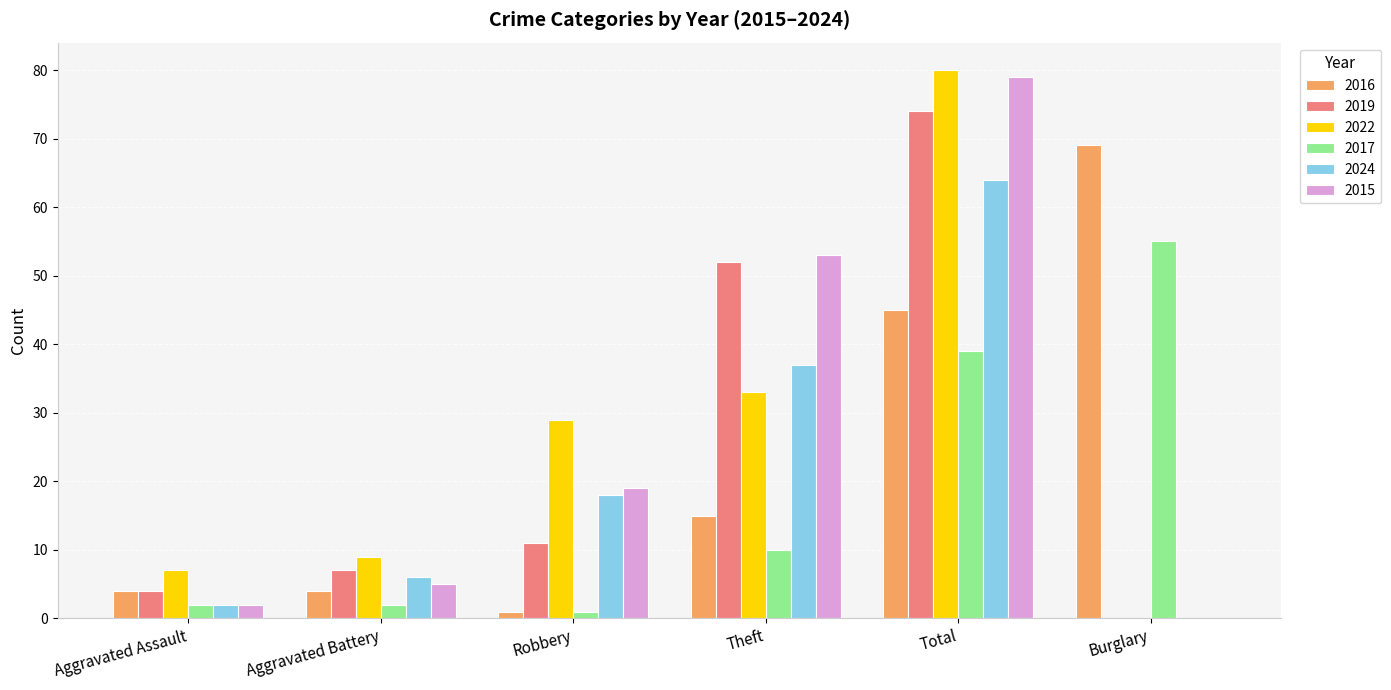

What is the spread (max minus min) of values at Robbery?

28